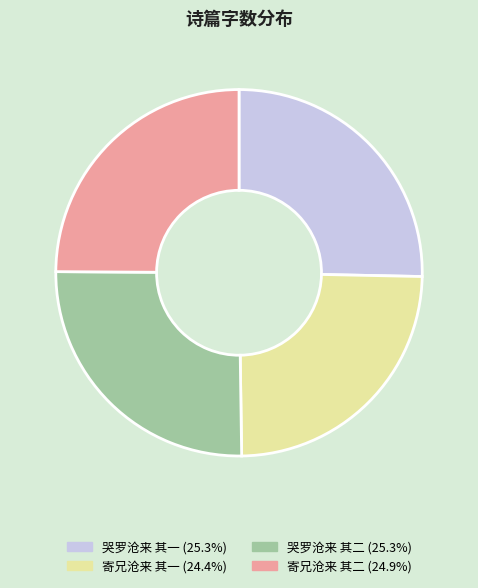

Which has a higher value, 哭罗沧来 其一 or 寄兄沧来 其一?

哭罗沧来 其一